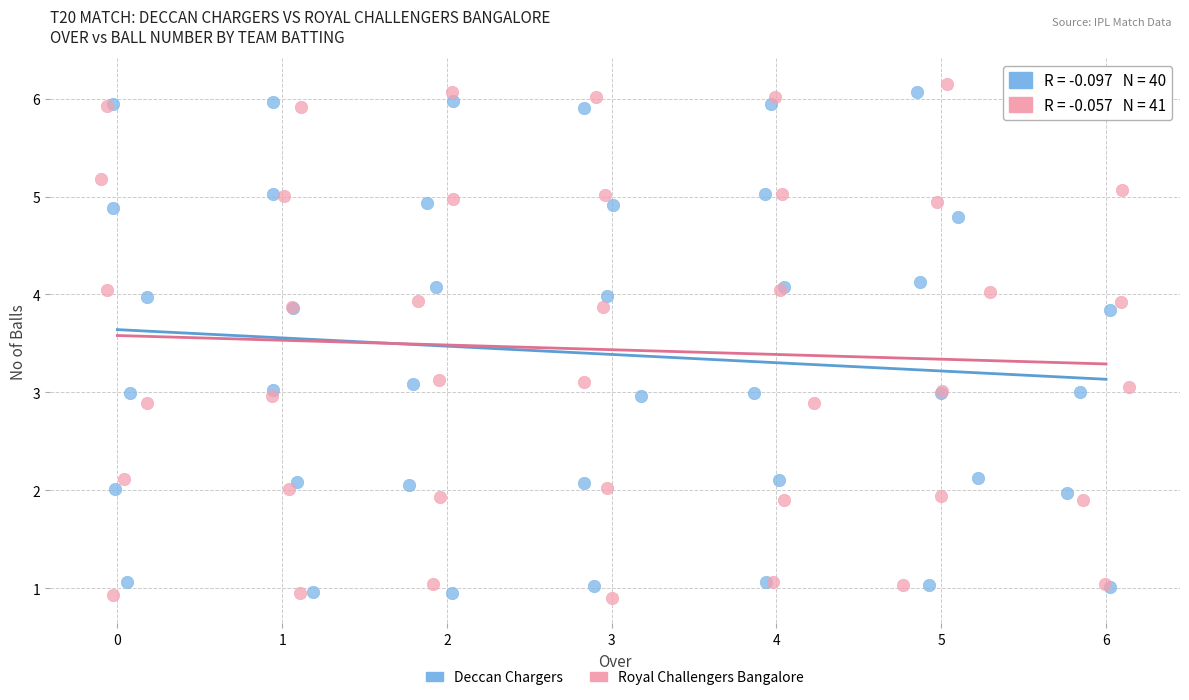

Which series has the widest spread of Y values?

Royal Challengers Bangalore